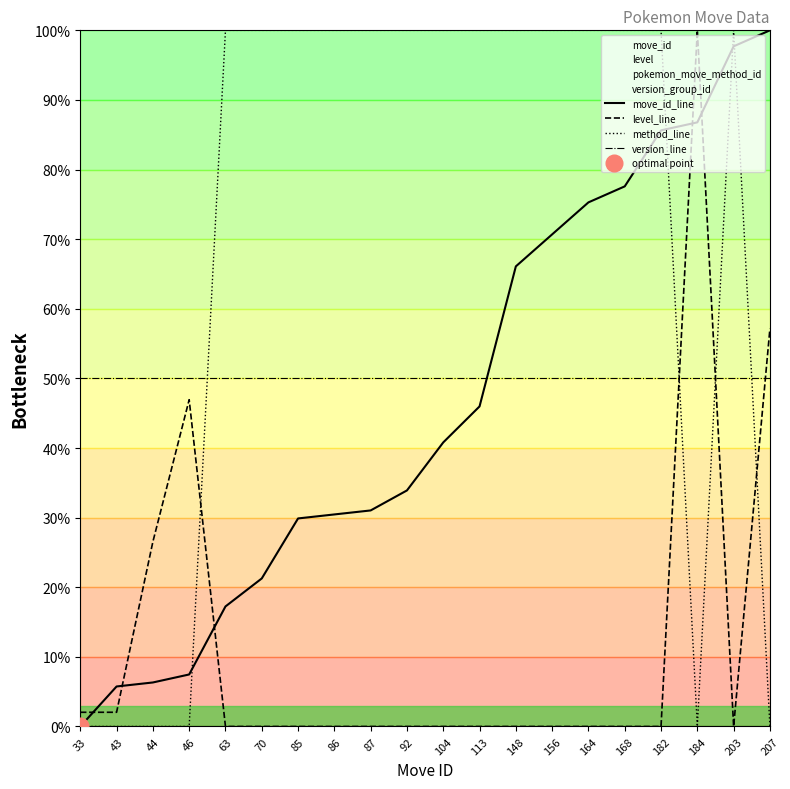

After their last crossing, which series has the higher values: method_line or move_id_line?

move_id_line